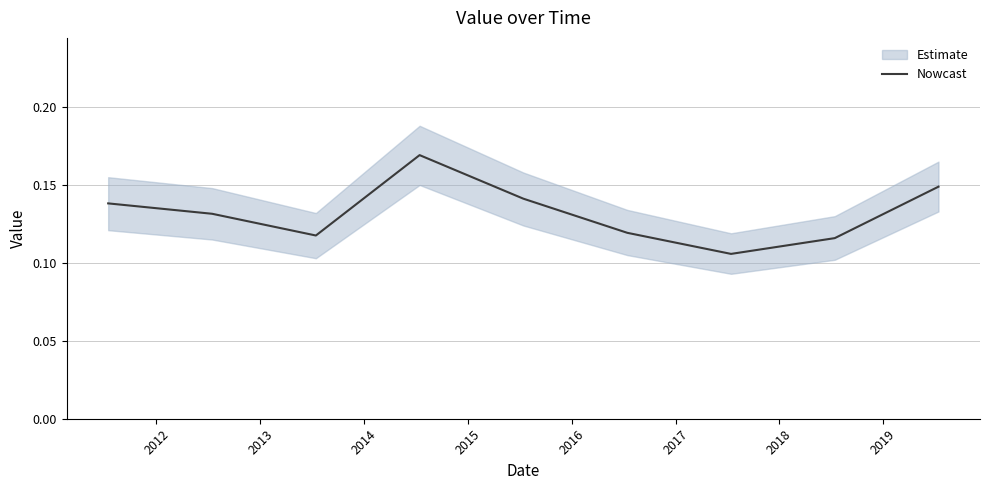

What is the sum of the values at 2017 and 2012?

0.2